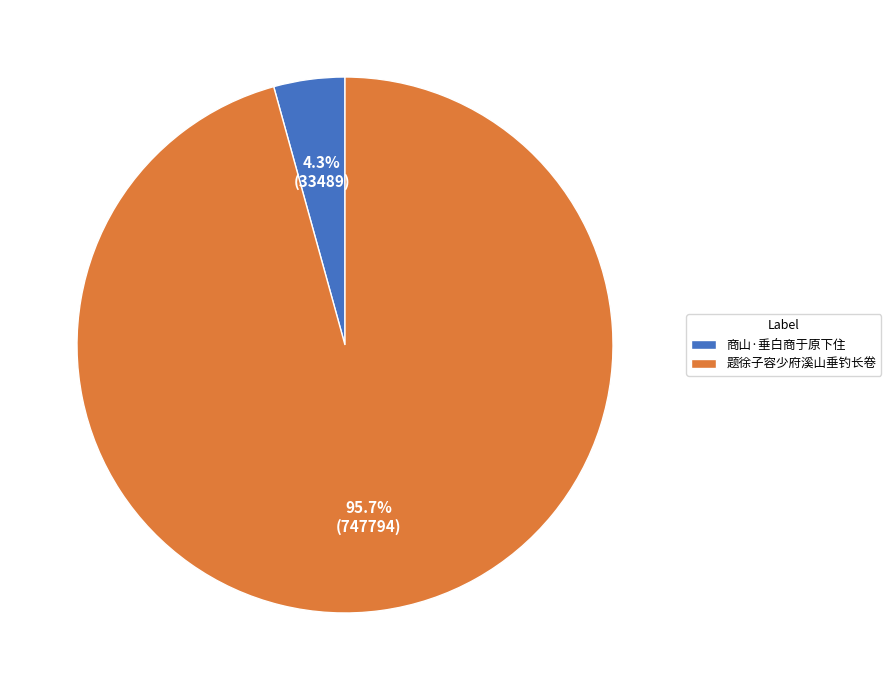

To the nearest percent, what portion does 商山·垂白商于原下住 represent?

4%